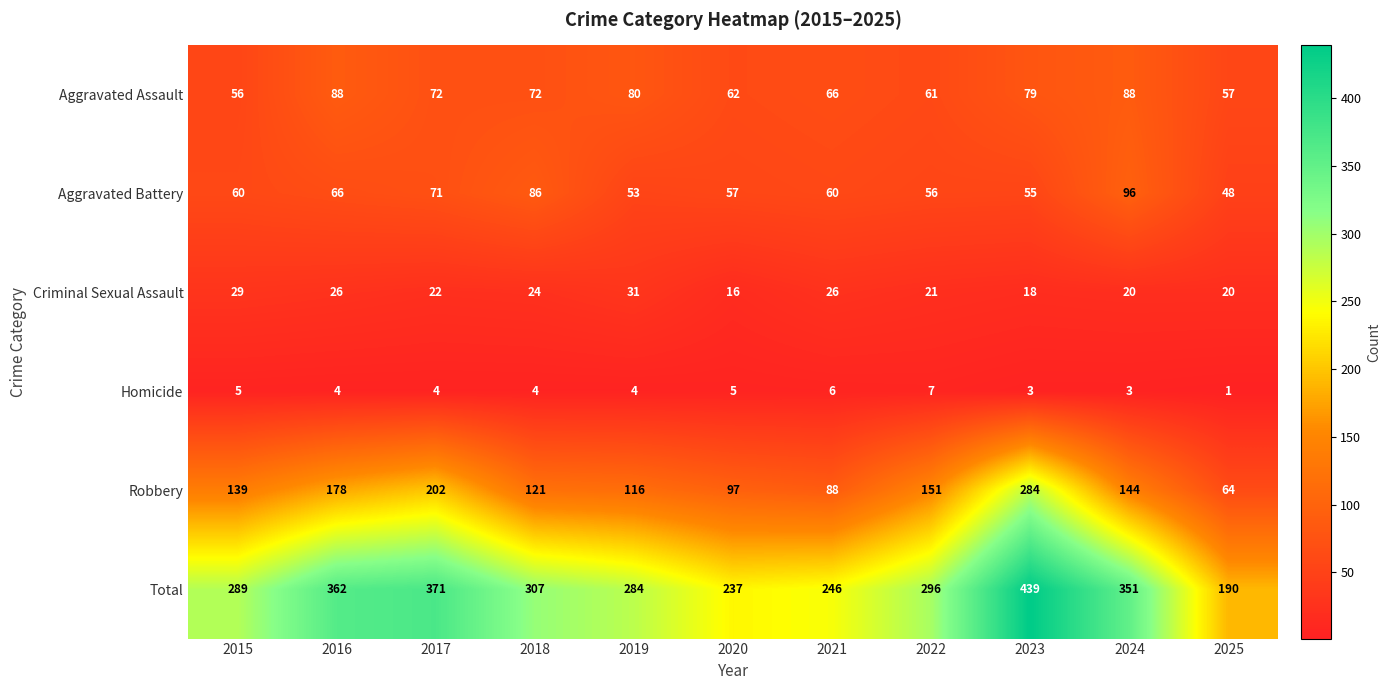

True or false: Criminal Sexual Assault has a value of 36 at 2017.

False